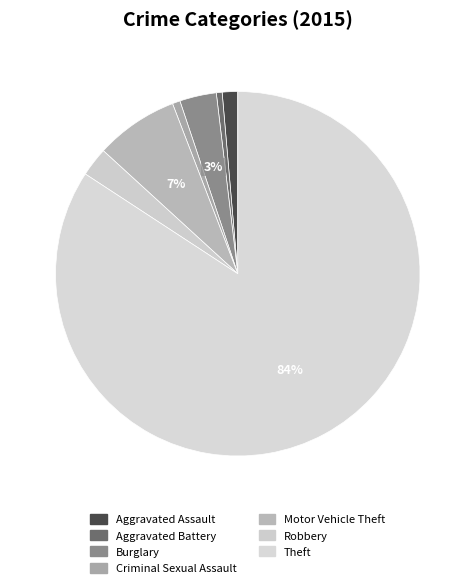

What portion of the pie excludes Theft?

15.8%